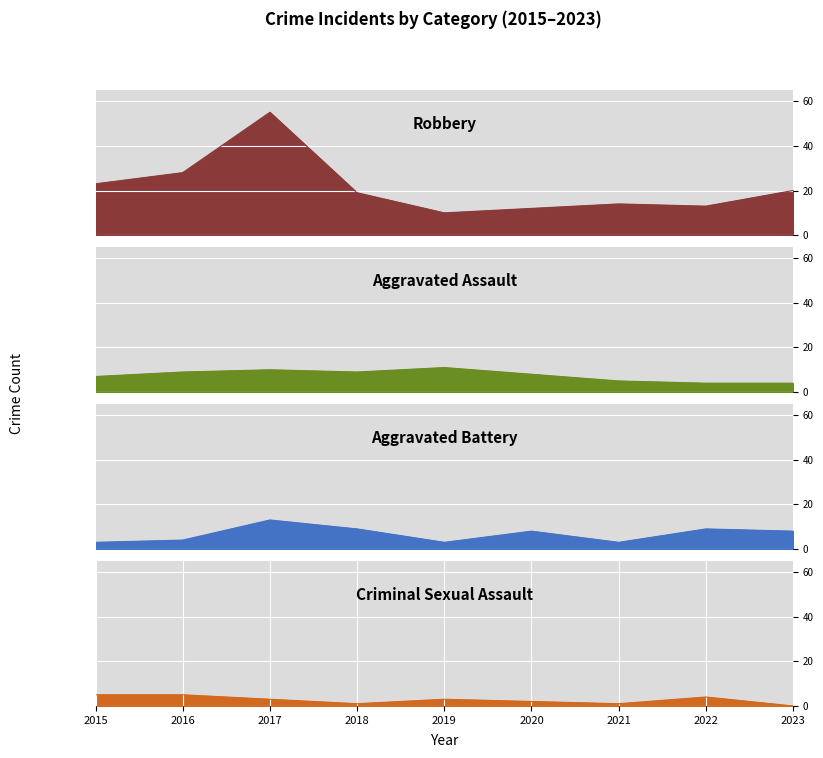

List the series in order of their peak value, highest first.

Robbery, Aggravated Battery, Aggravated Assault, Criminal Sexual Assault